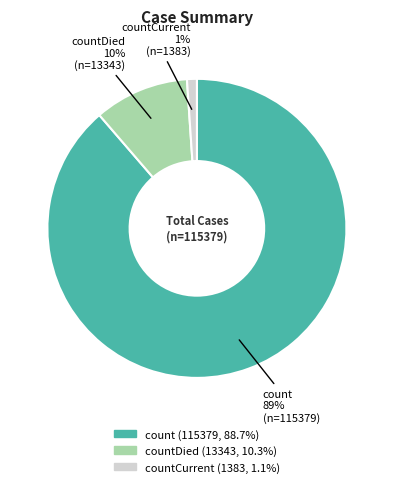

Is there any slice that represents more than half of the pie?

Yes